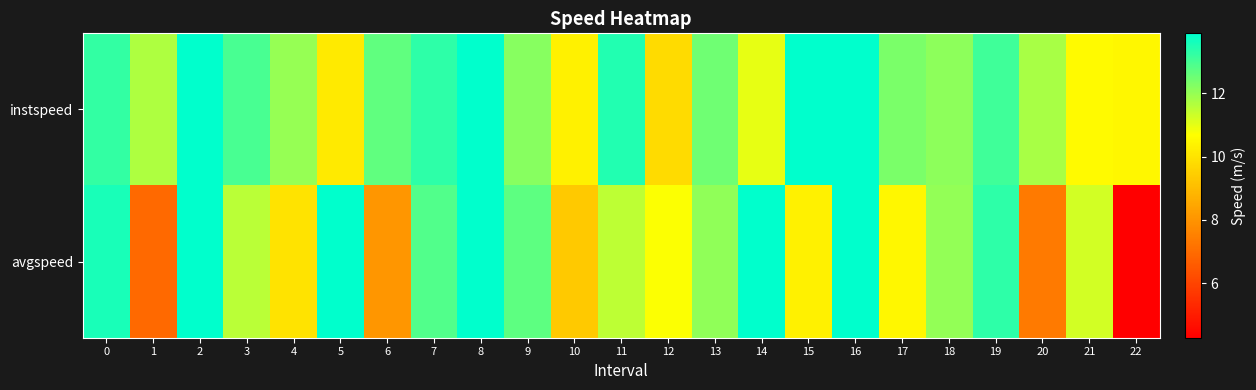

What is the difference between the maximum and second lowest values in the instspeed series?

3.7